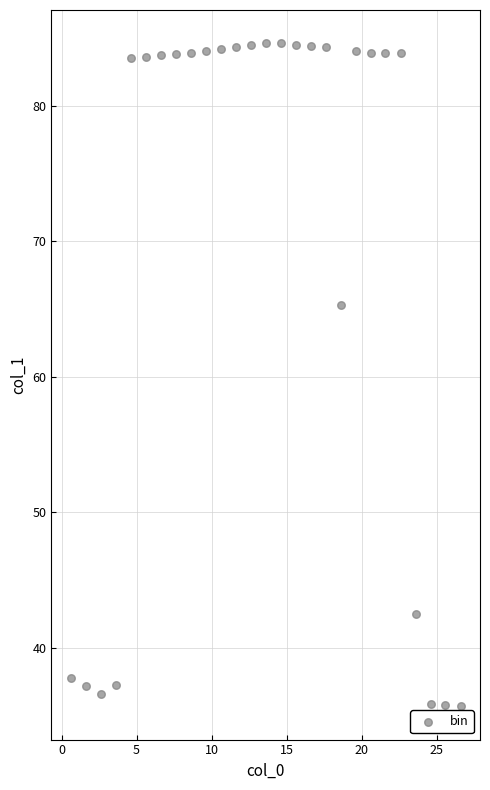

What is the range of Y values (max minus min)?

48.9